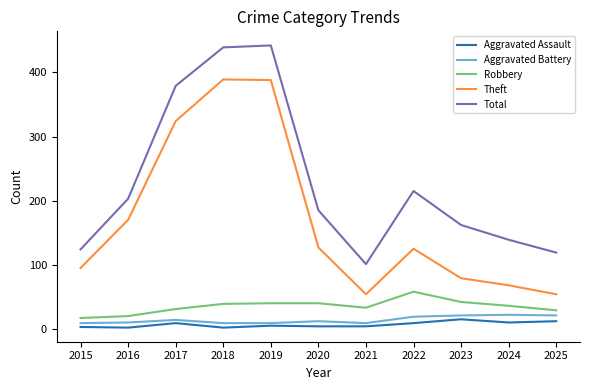

What is the maximum value shown in the chart?

442